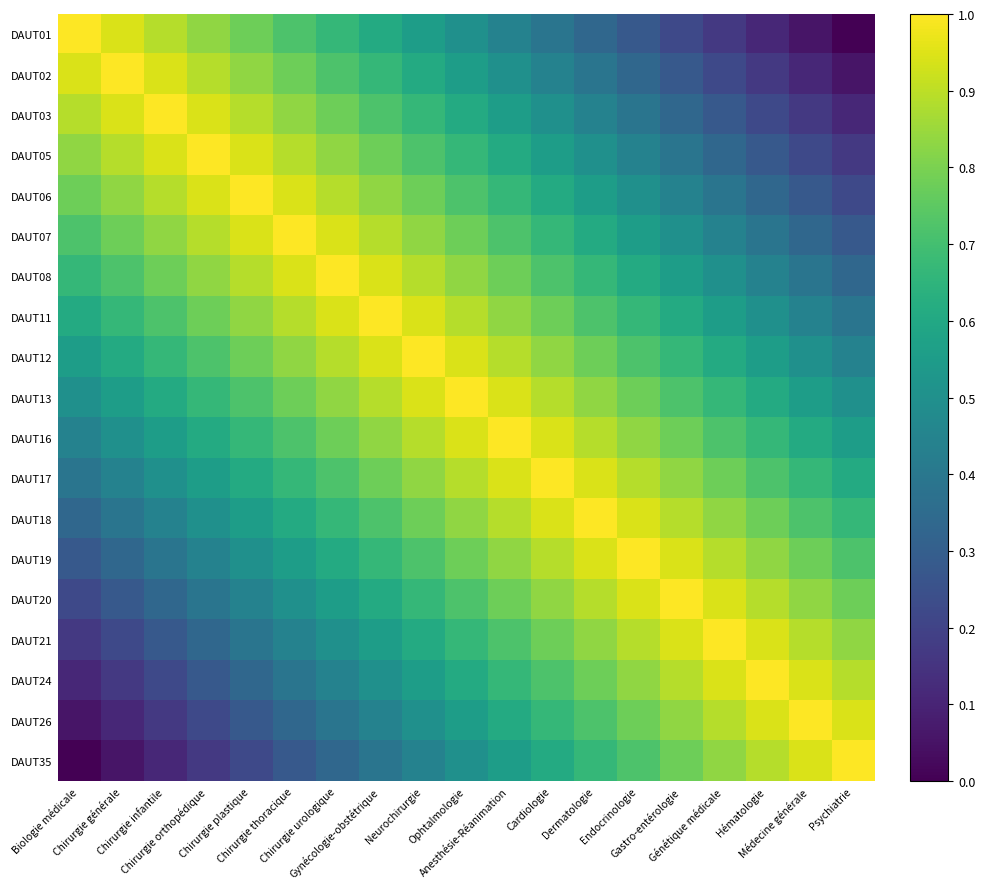

What is the difference between the highest and lowest values at Biologie médicale?

1.0